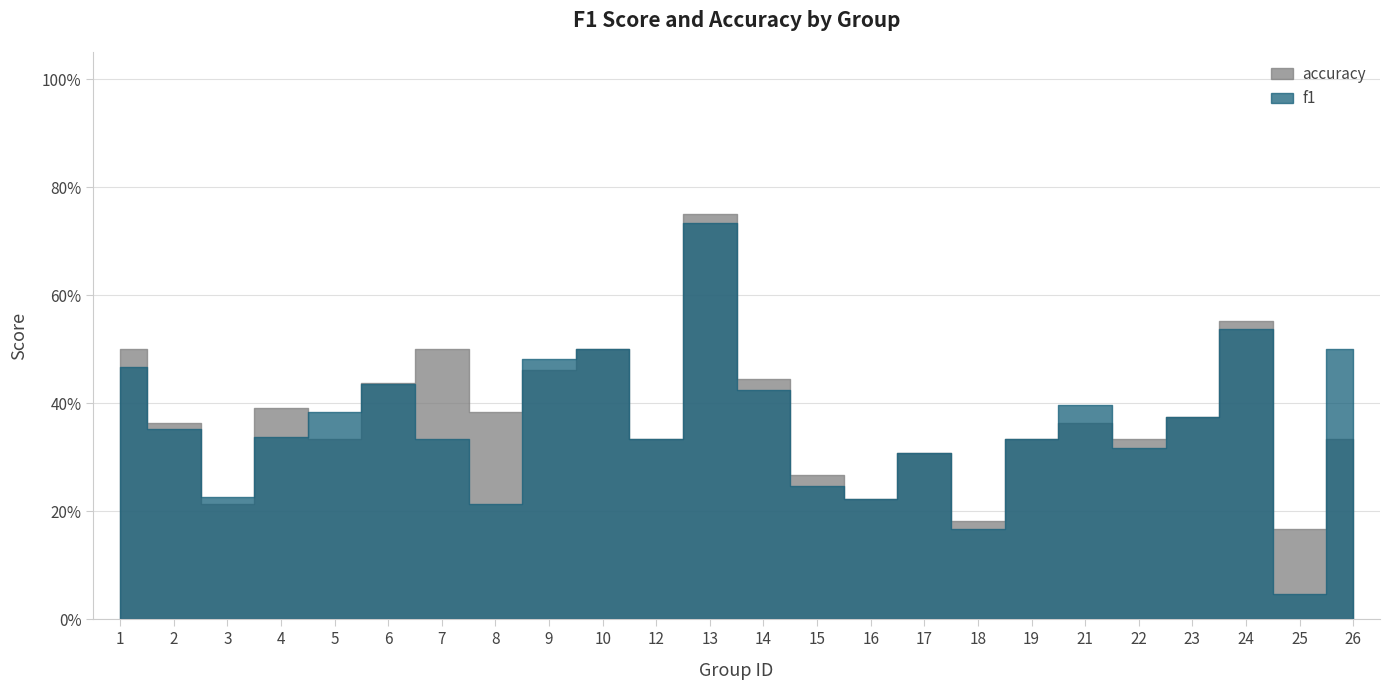

How many series are shown in this chart?

2